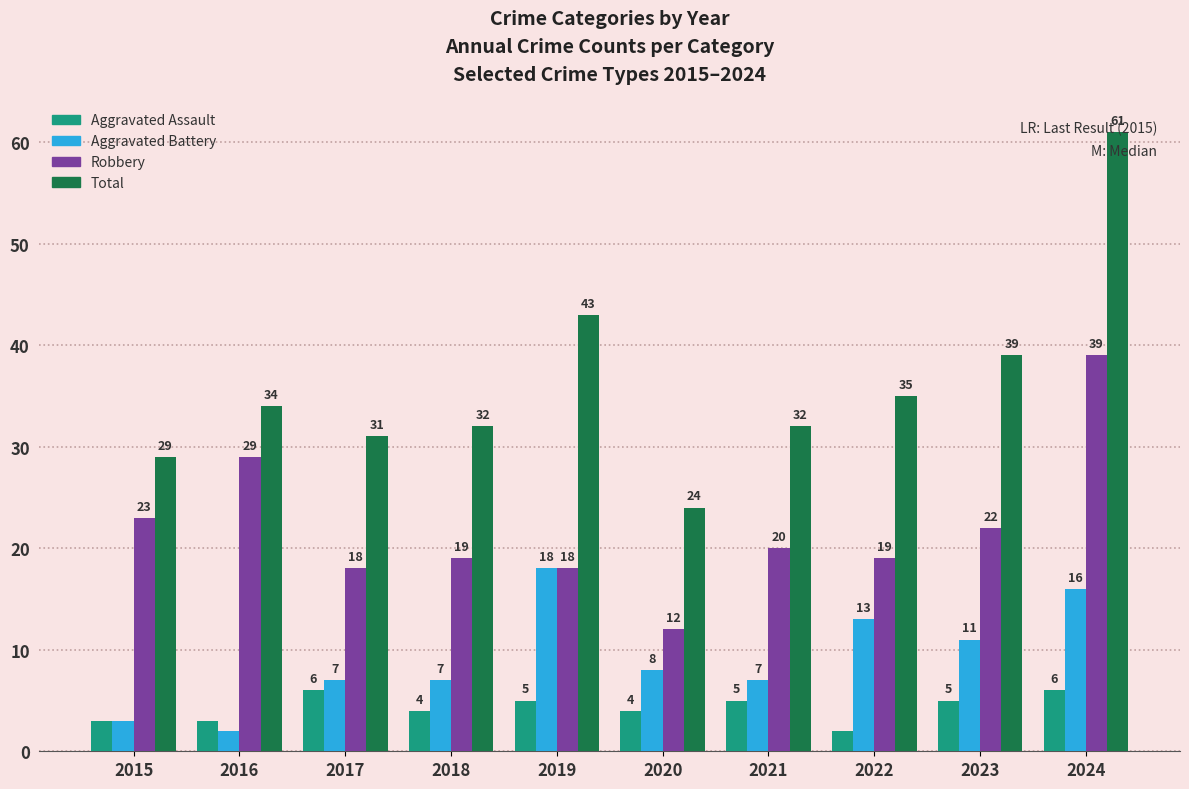

Rank the series by their average value, from lowest to highest.

Aggravated Assault, Aggravated Battery, Robbery, Total